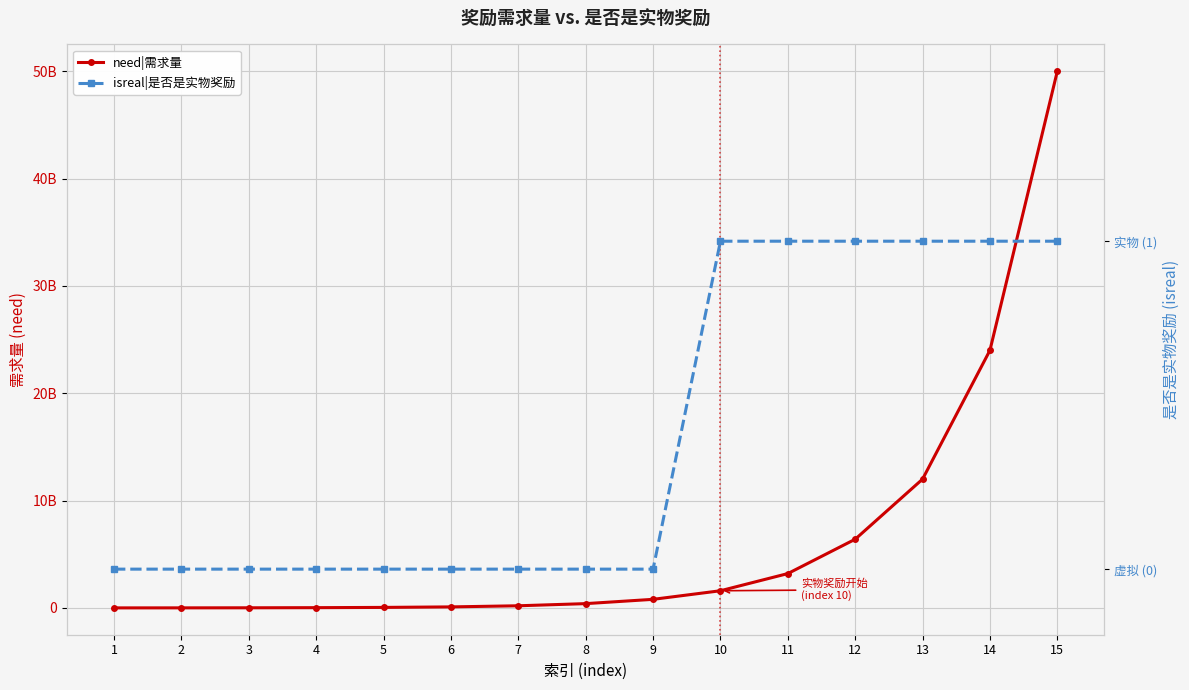

Is this an area chart (filled region under the line)?

No